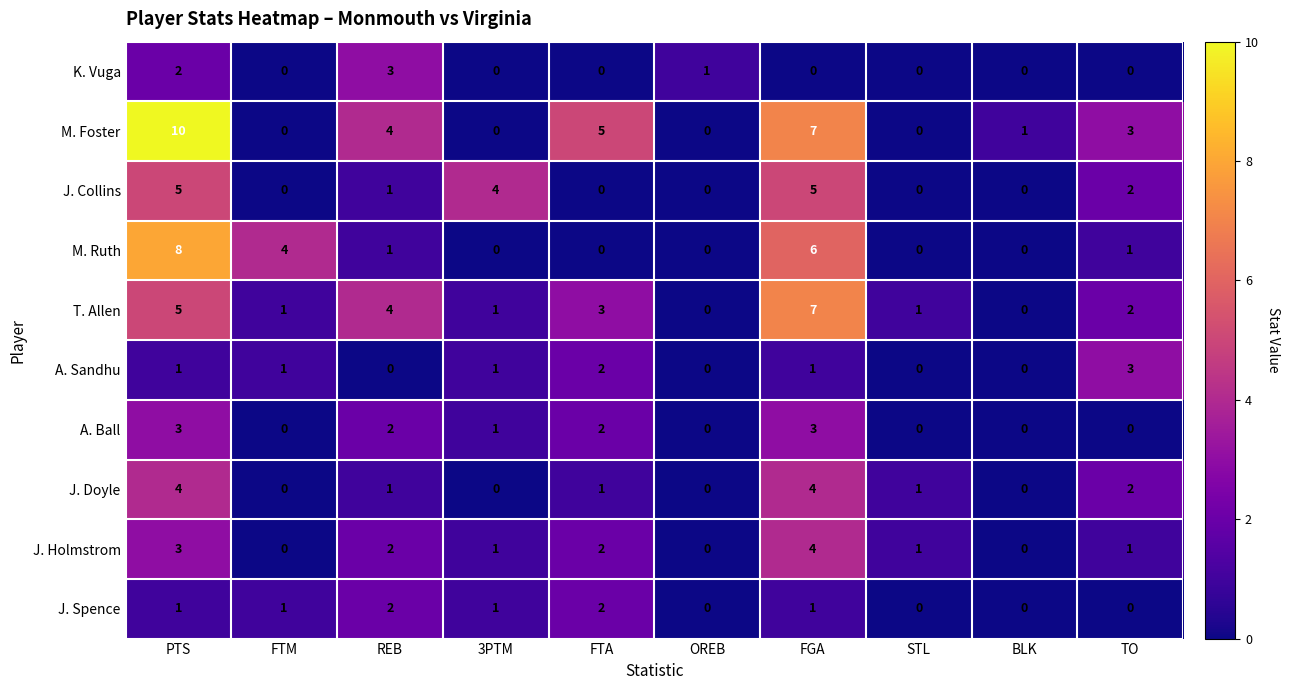

The value of A. Ball at FTA is 2. True or false?

True